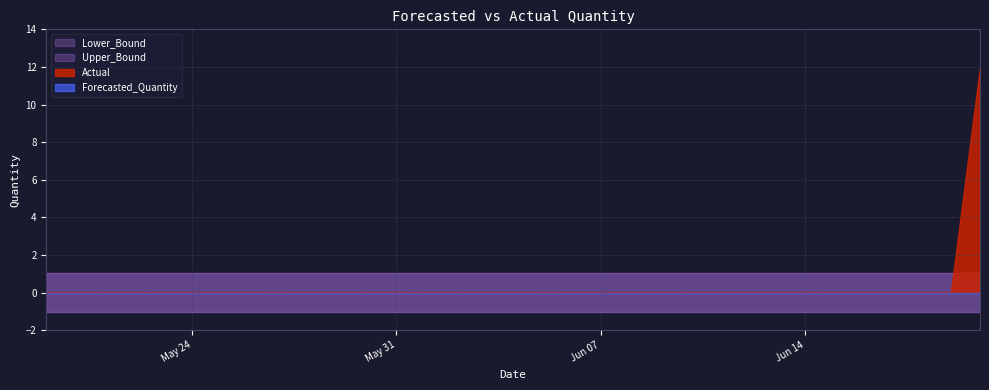

True or false: Actual and Lower_Bound cross at least once.

False